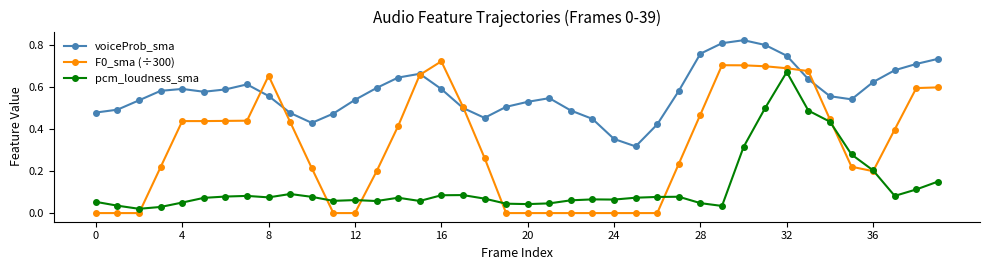

How many lines are shown in the chart?

3